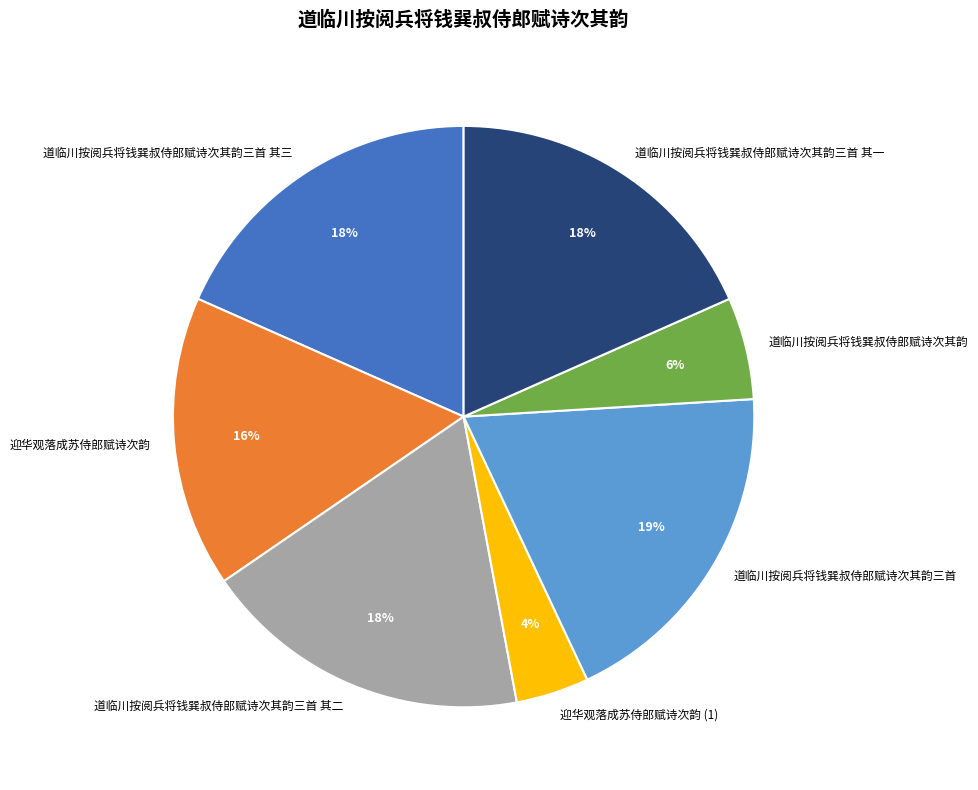

Which has a higher value, 道临川按阅兵将钱巽叔侍郎赋诗次其韵三首 其一 or 道临川按阅兵将钱巽叔侍郎赋诗次其韵三首?

道临川按阅兵将钱巽叔侍郎赋诗次其韵三首